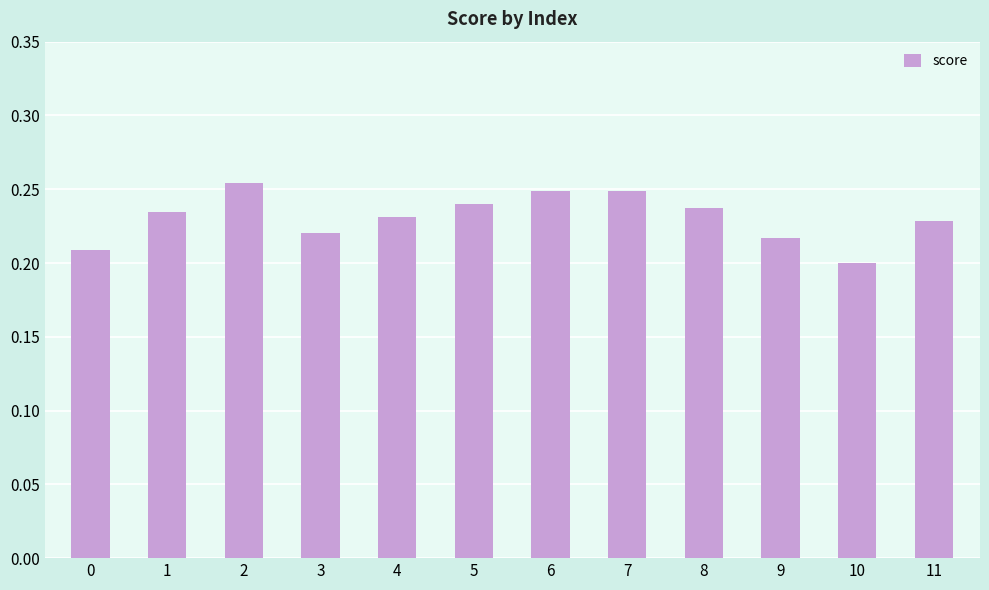

True or false: the data shows 0.1 at 11.

False